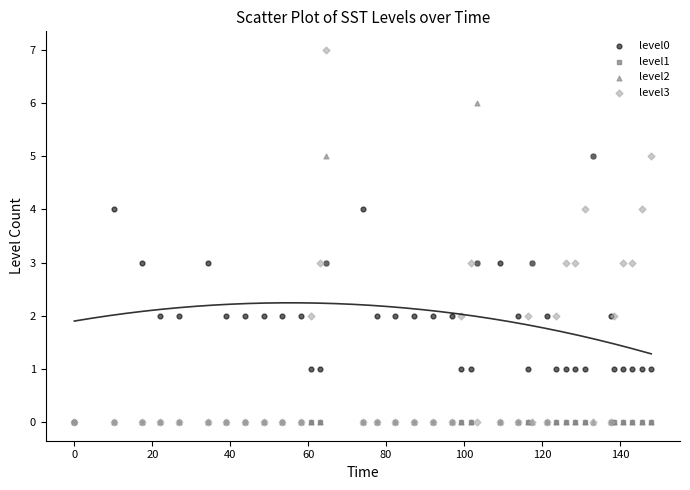

Which series has the largest Y range (max minus min)?

level3